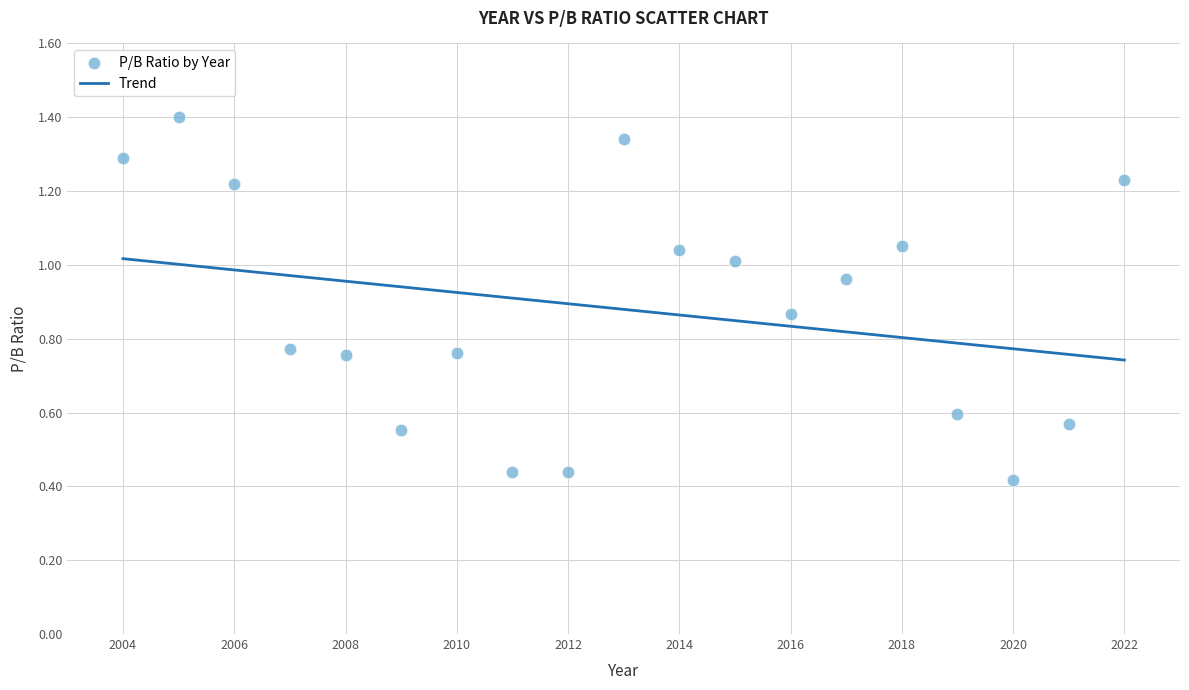

What is the range of X values (max minus min)?

18.0